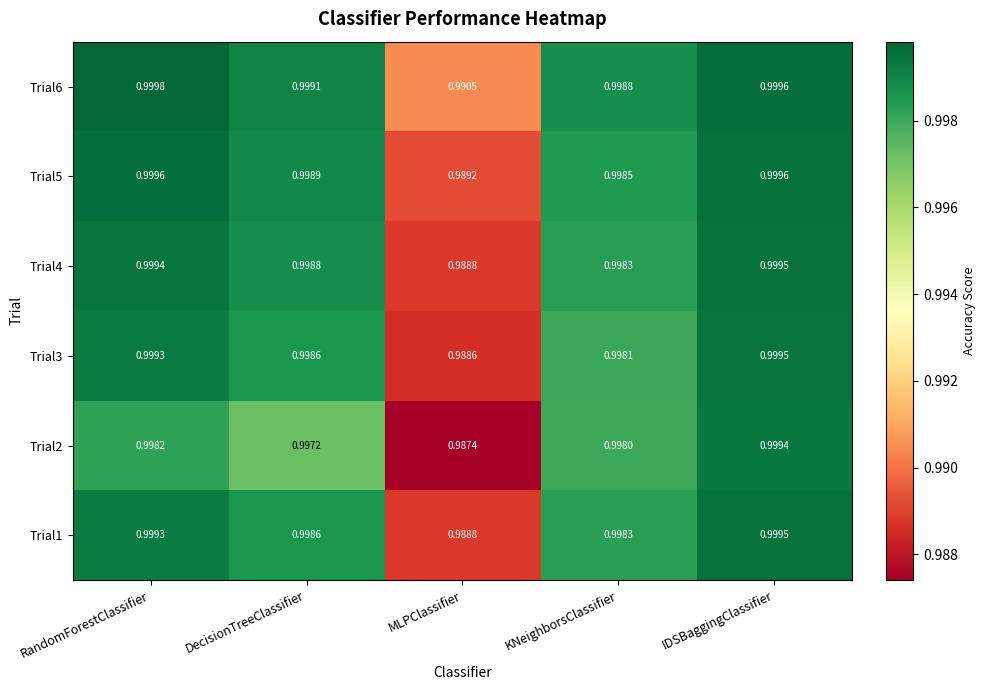

Rank the categories by Trial1 value from lowest to highest.

MLPClassifier, KNeighborsClassifier, DecisionTreeClassifier, RandomForestClassifier, IDSBaggingClassifier